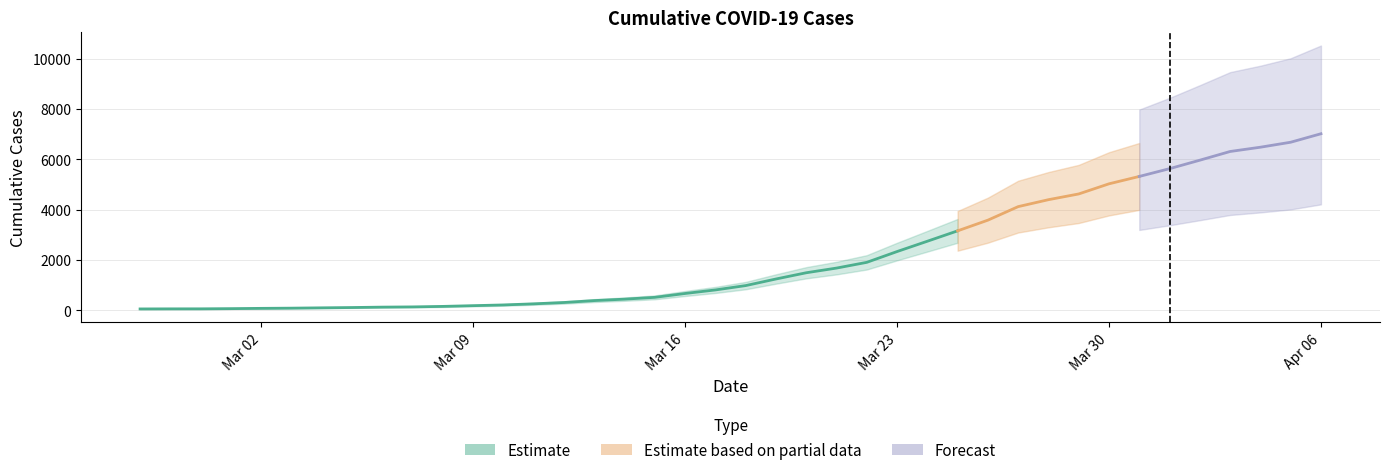

True or false: the data shows 426 at 2020-03-17.

False